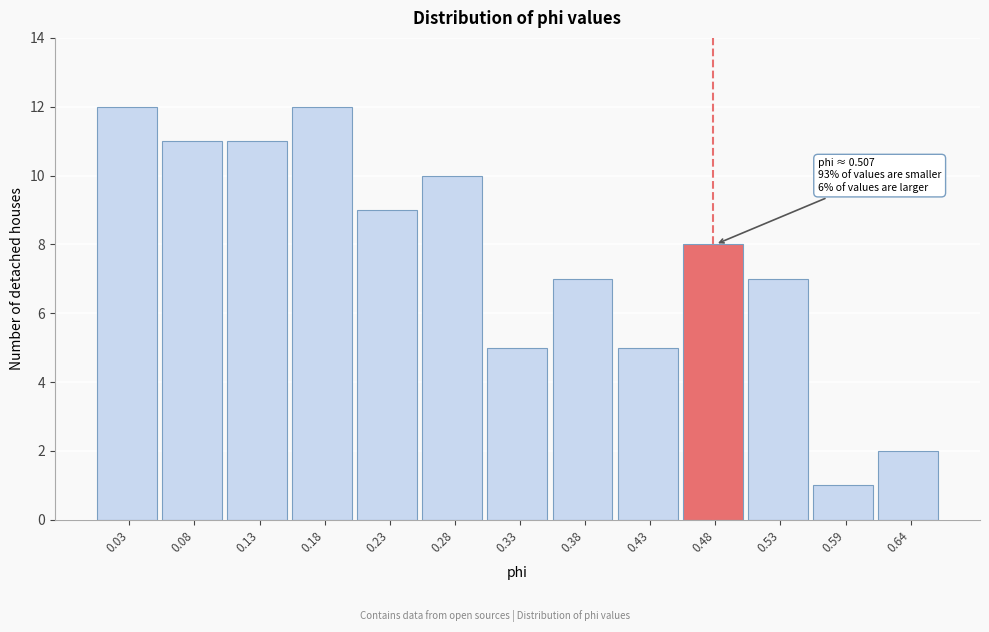

Reading right to left, extract all data points from this chart.

0.64=2	0.59=1	0.53=7	0.48=8	0.43=5	0.38=7	0.33=5	0.28=10	0.23=9	0.18=12	0.13=11	0.08=11	0.03=12